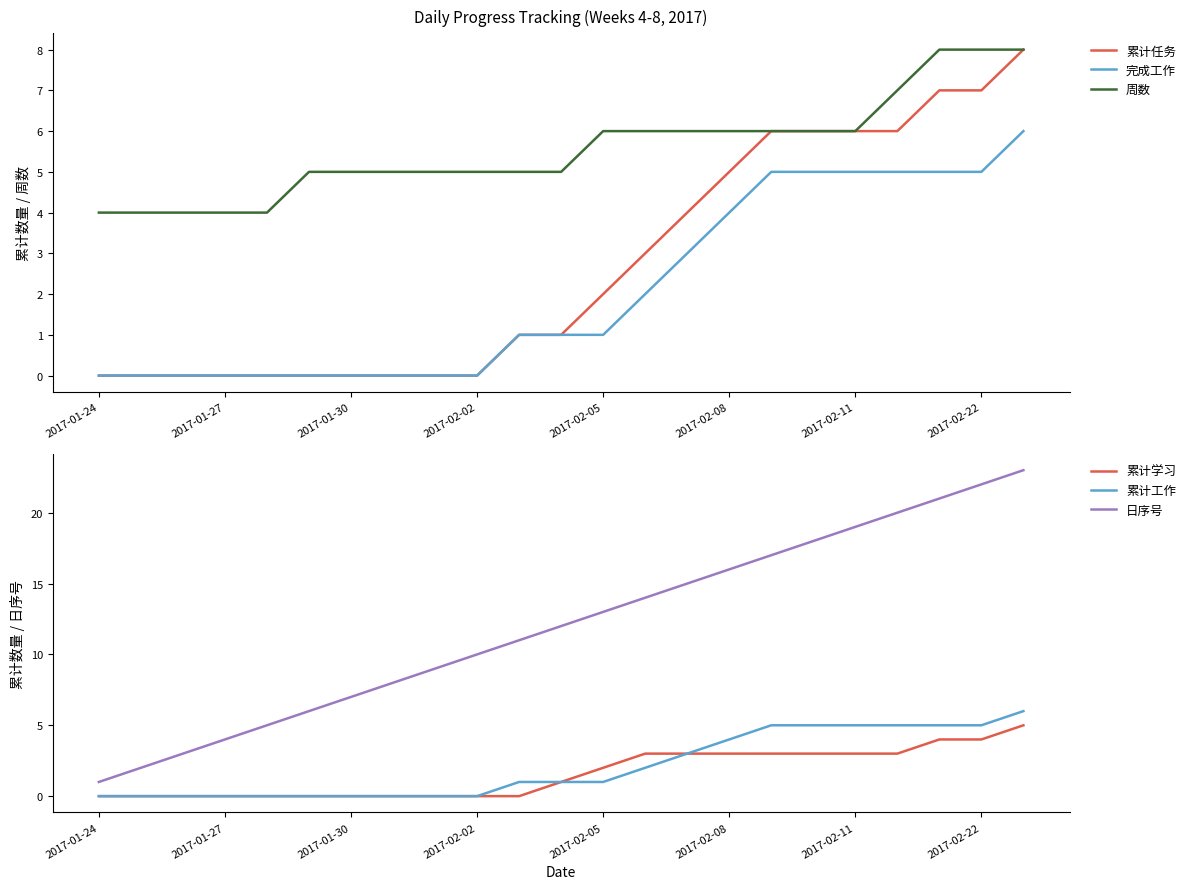

What is the approximate value of 累计学习 at 19?

3